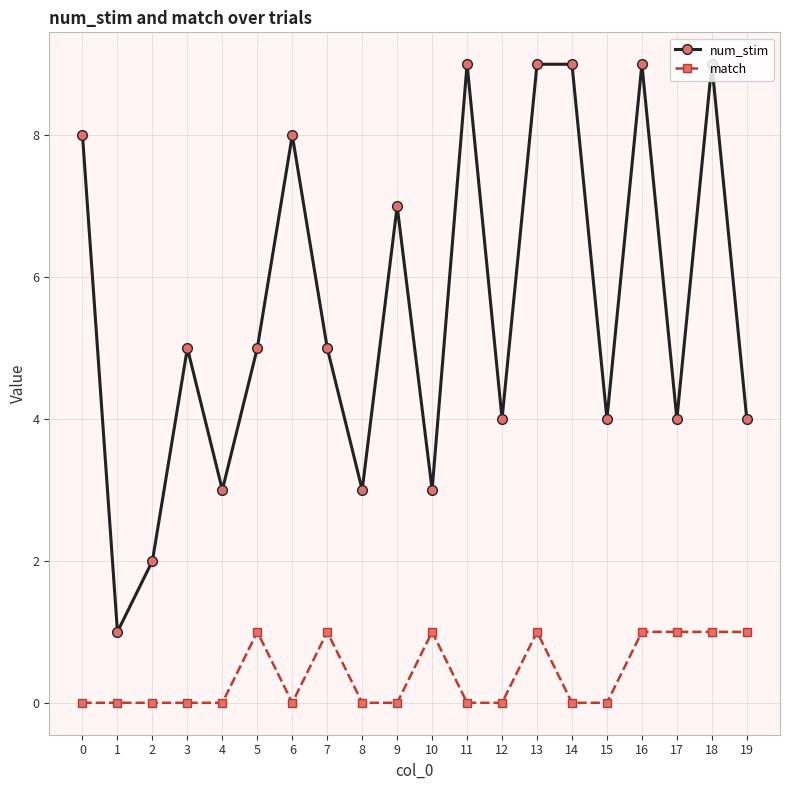

True or false: num_stim and match intersect in this chart.

False